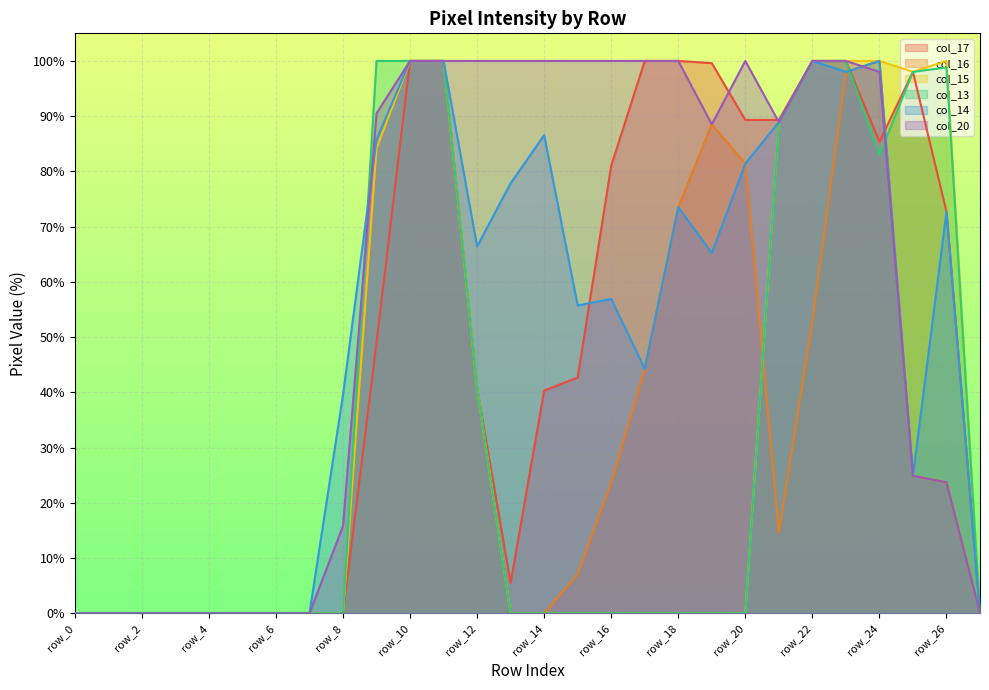

List the labels in order of col_20 value, smallest first.

row_0, row_1, row_2, row_3, row_4, row_5, row_6, row_7, row_27, row_8, row_26, row_25, row_19, row_21, row_9, row_24, row_10, row_11, row_12, row_13, row_14, row_15, row_16, row_17, row_18, row_20, row_22, row_23